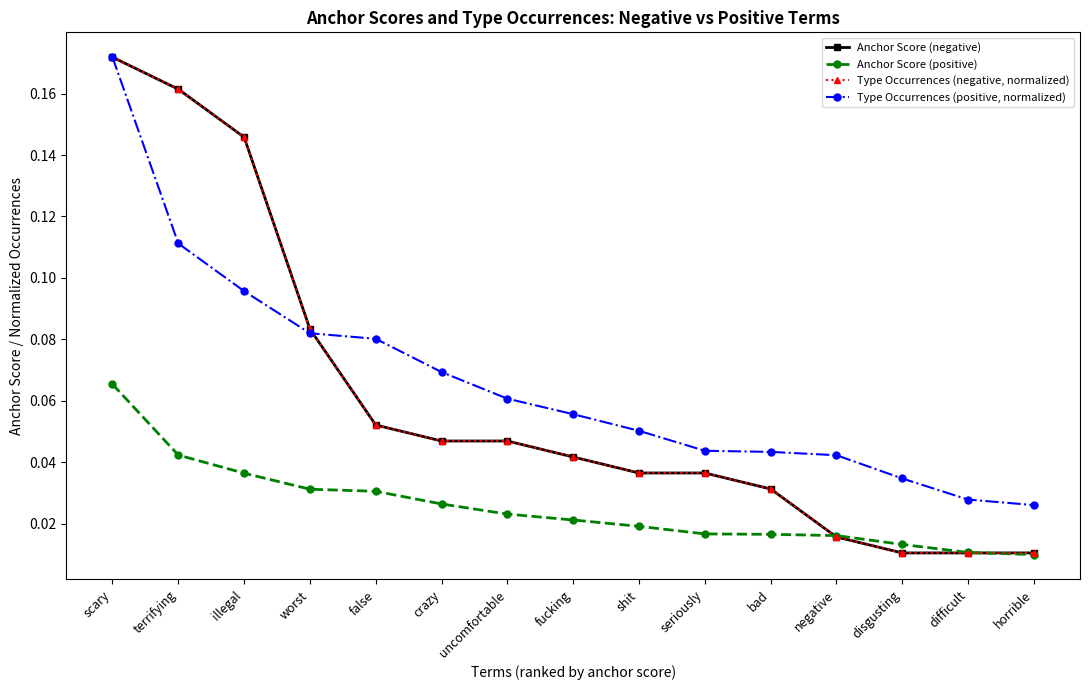

True or false: Anchor Score (negative) and Type Occurrences (negative, normalized) cross at least once.

True